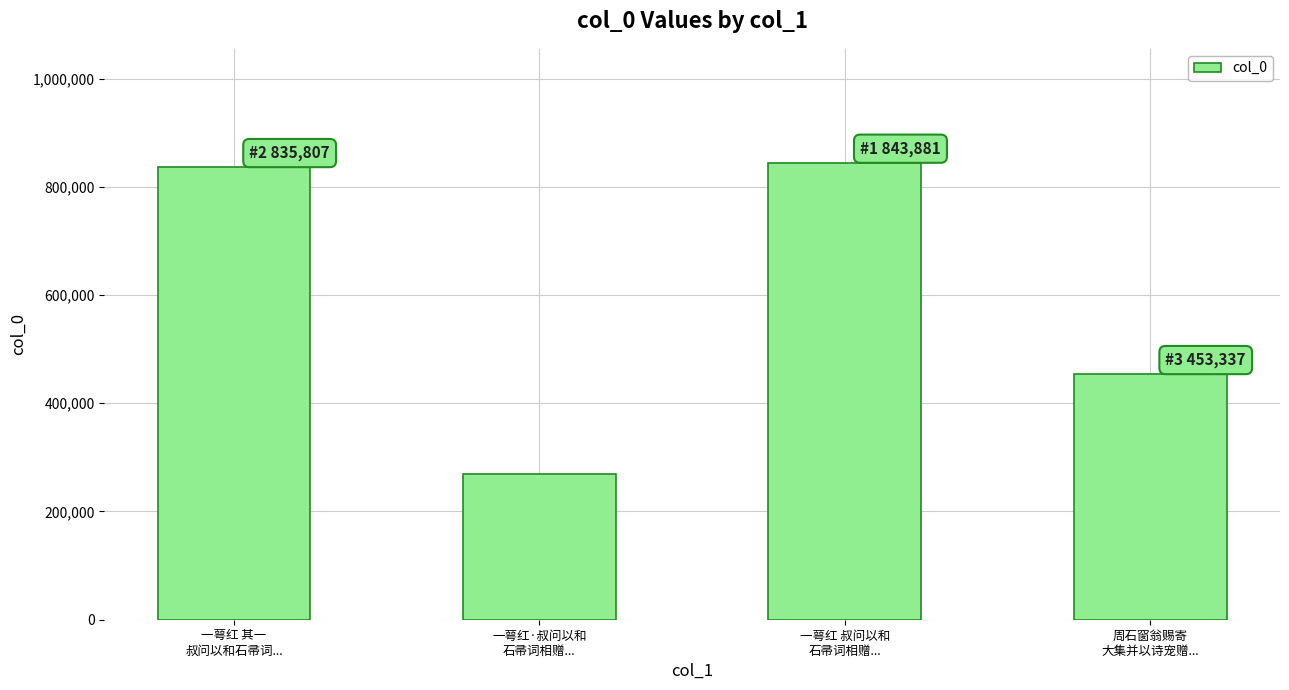

What is the greatest value displayed?

843881